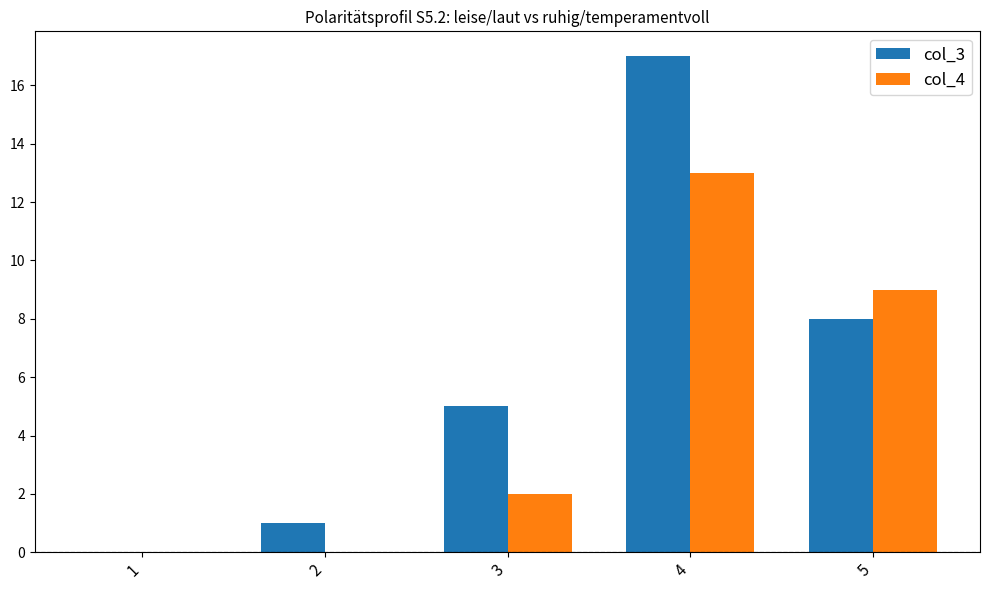

What value does the col_3 series have at 4?

17